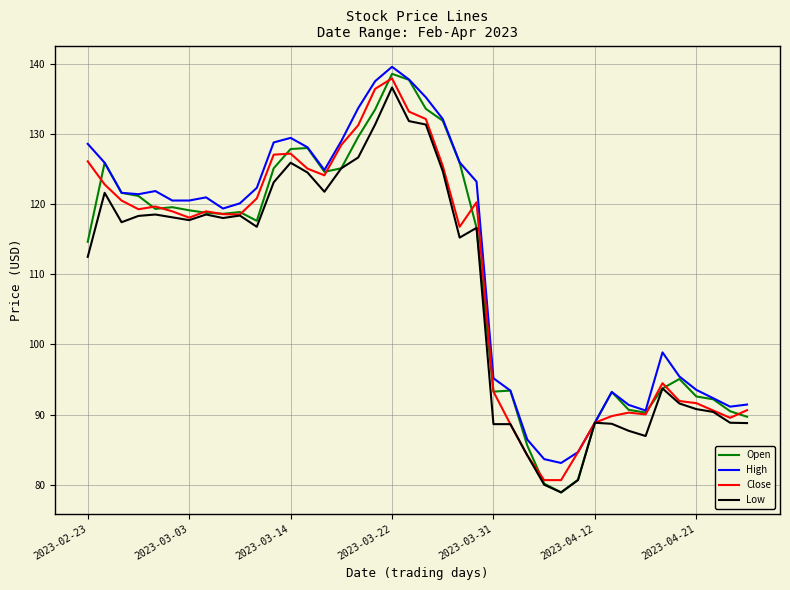

What are all the series names shown in the legend?

Open, High, Close, Low